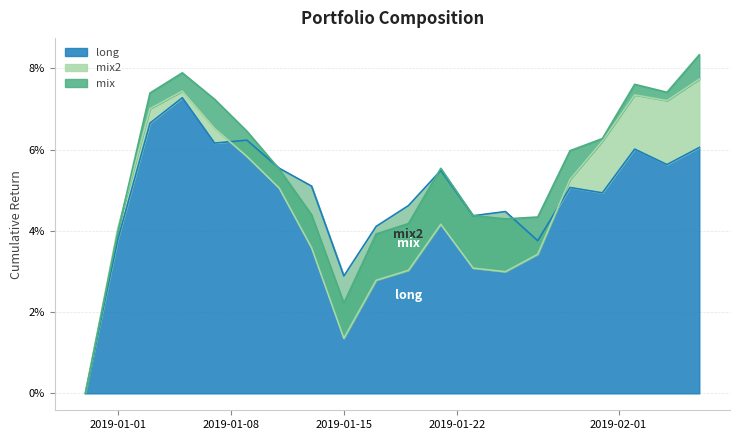

How many long values are between 0 and 1?

15